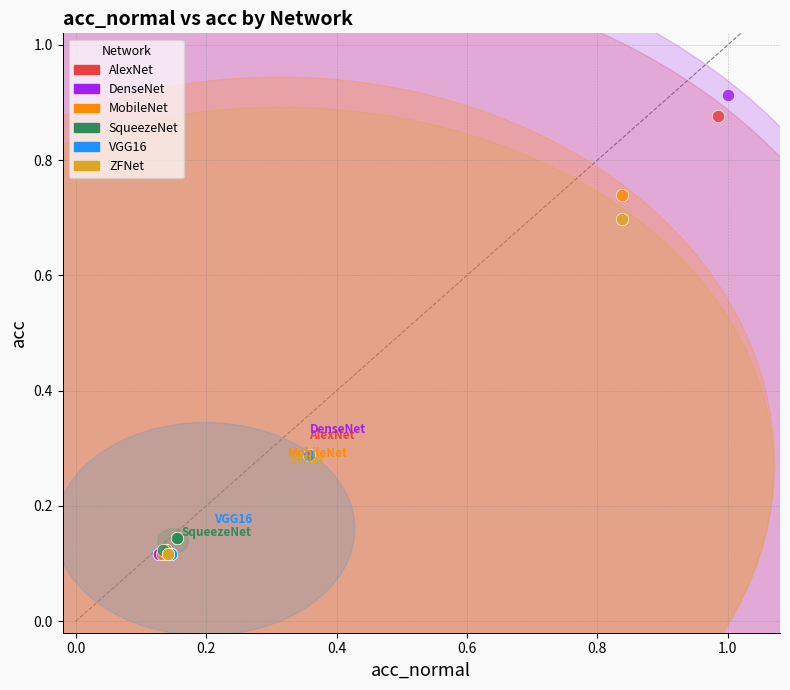

Which series has the largest Y range (max minus min)?

DenseNet